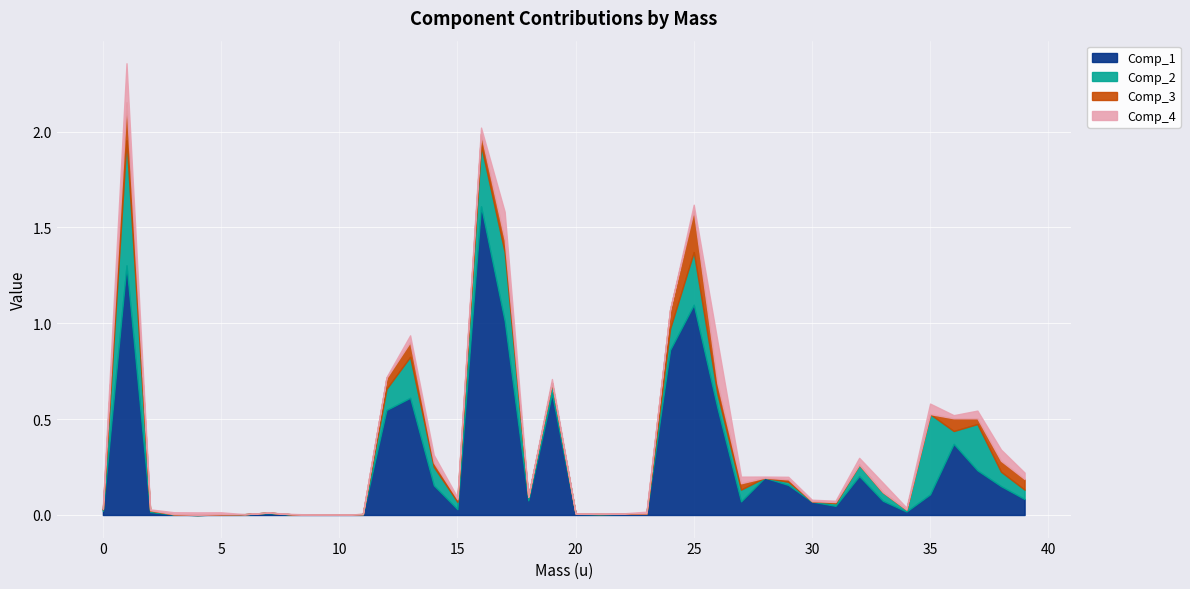

Is the value of Comp_2 at 36 greater than the value of Comp_4 at 14?

Yes